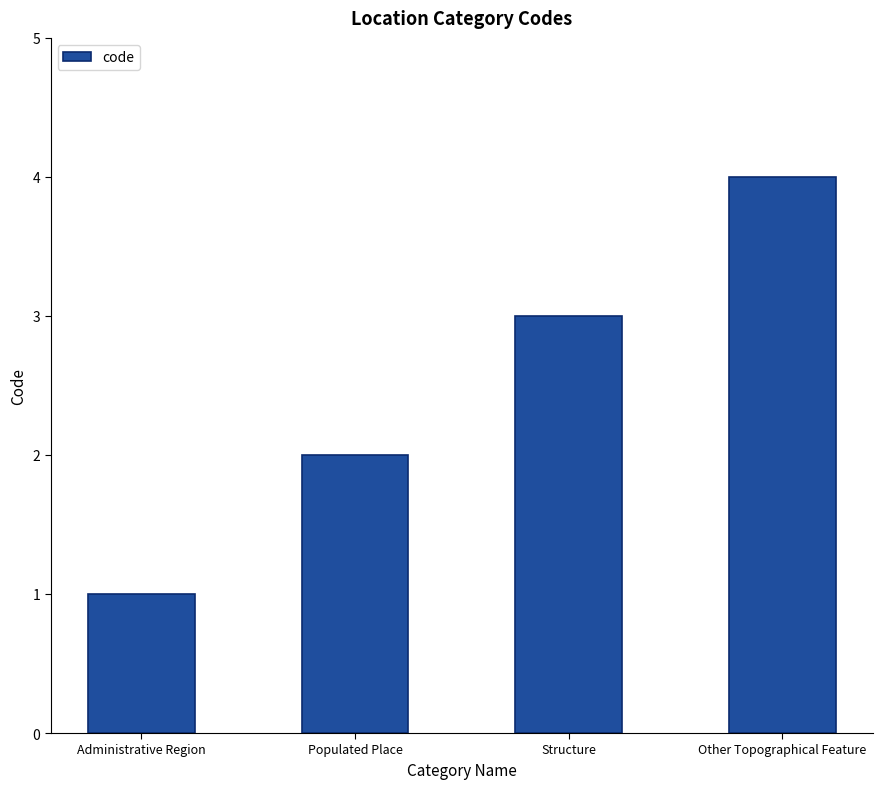

What is the ratio of the value at Structure to the value at Administrative Region?

3.0